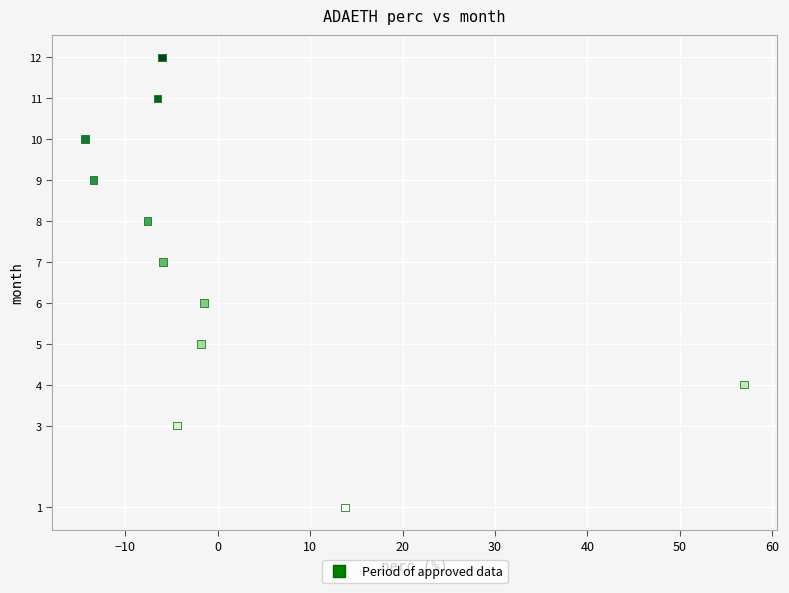

What is the average Y value?

7